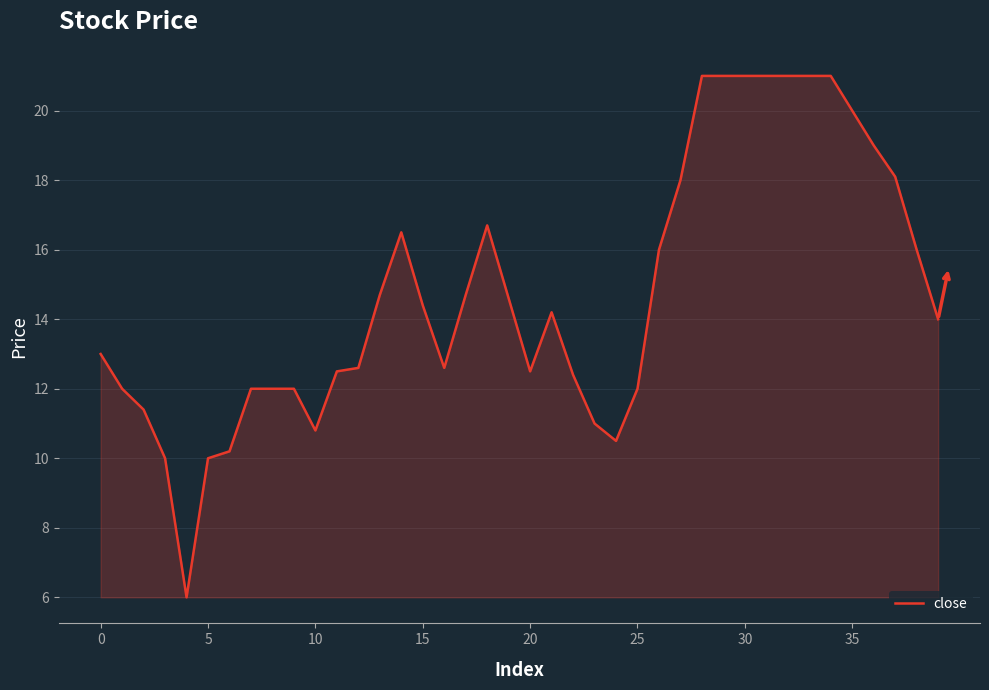

What is the greatest value displayed?

21.0